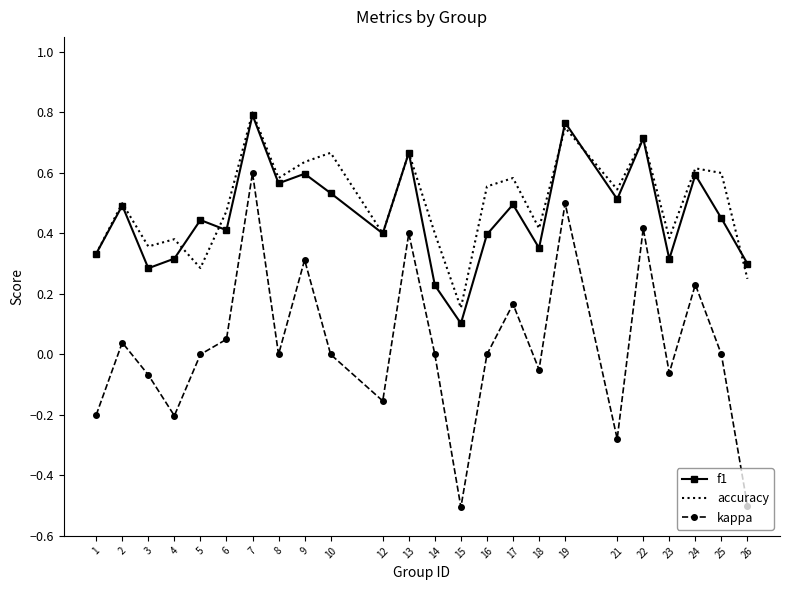

Which category has the highest value in the kappa series?

7